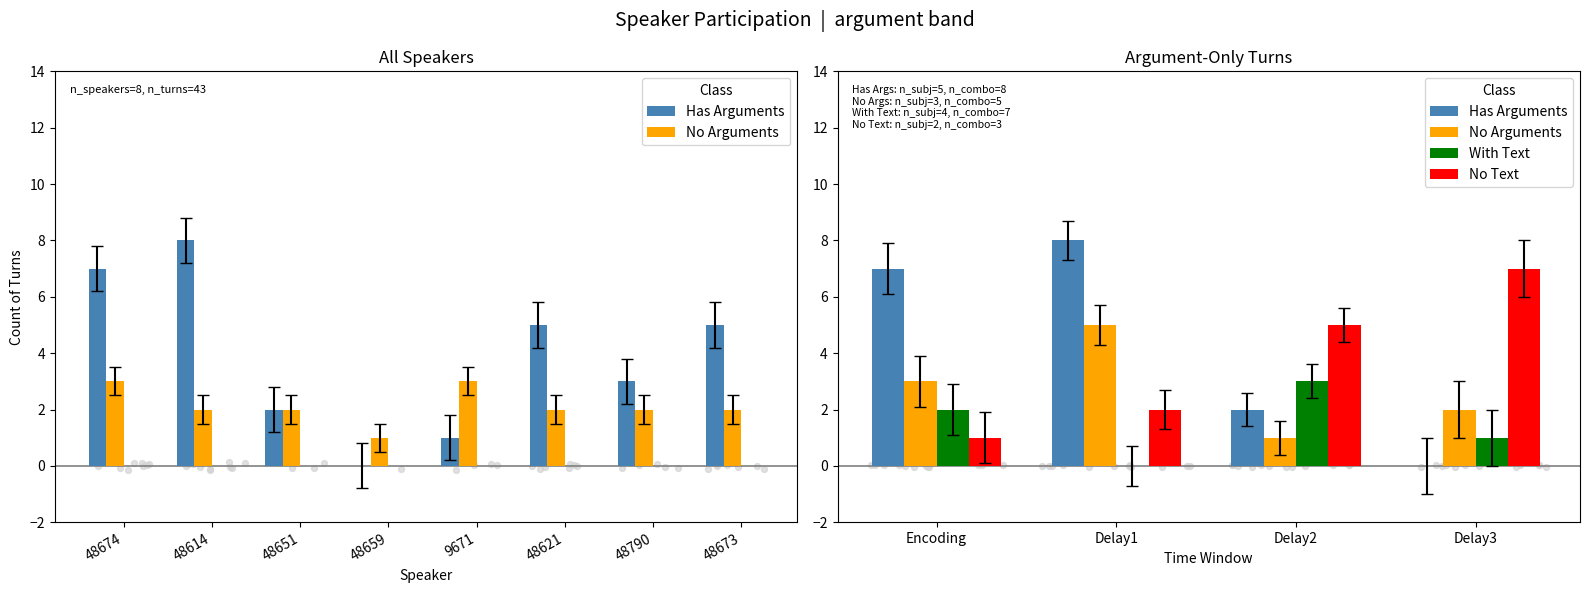

Which series has the widest spread of Y values?

Has Arguments